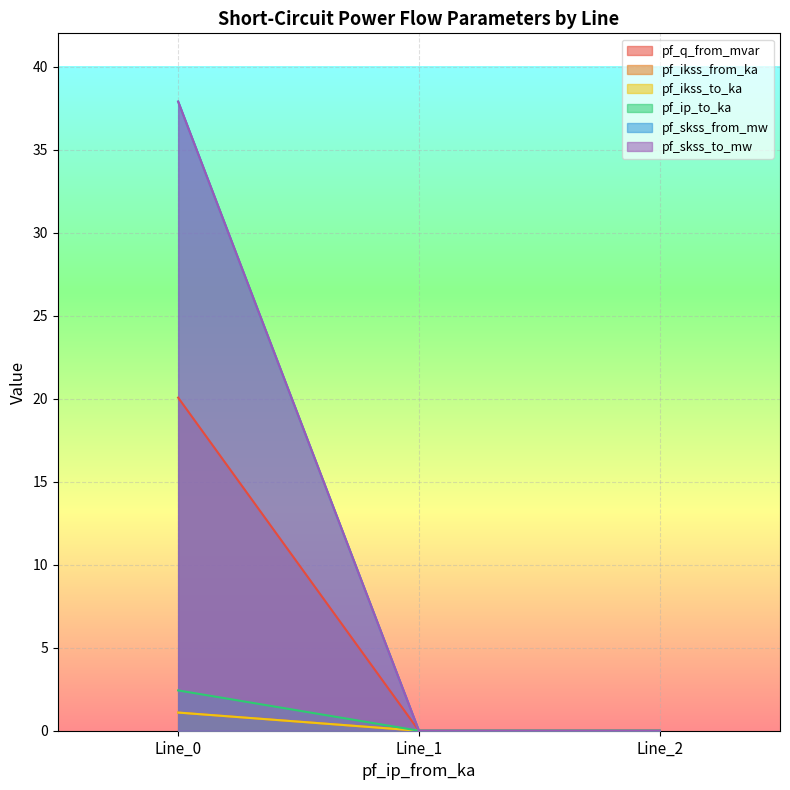

True or false: pf_skss_to_mw has a value of 51.6 at Line_0.

False